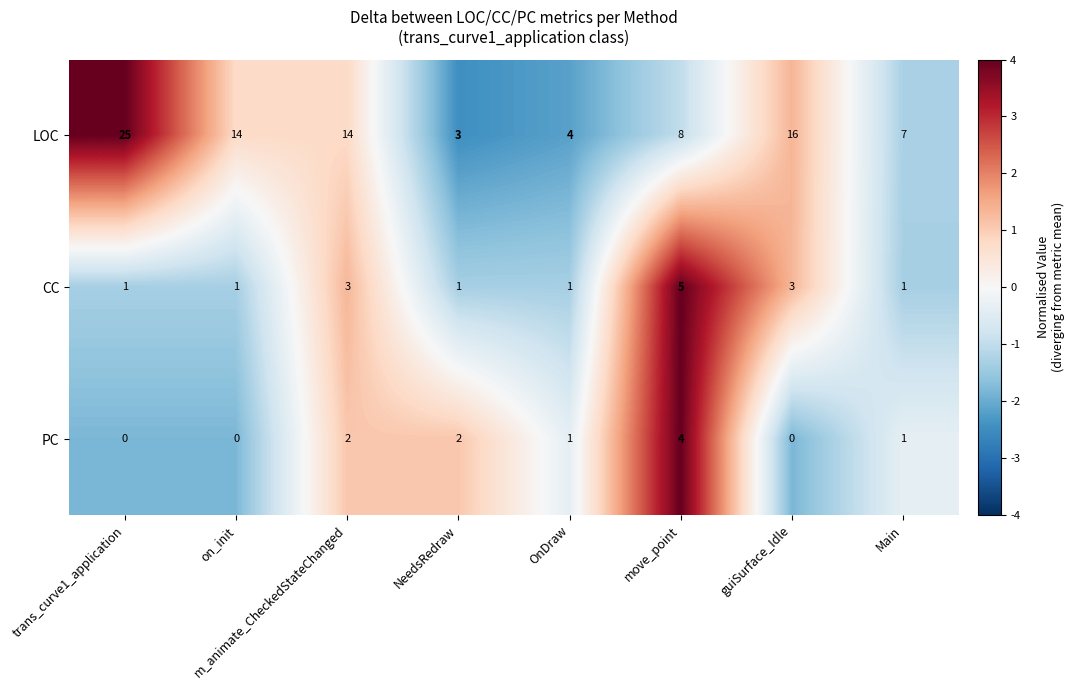

What is the maximum value shown in the chart?

25